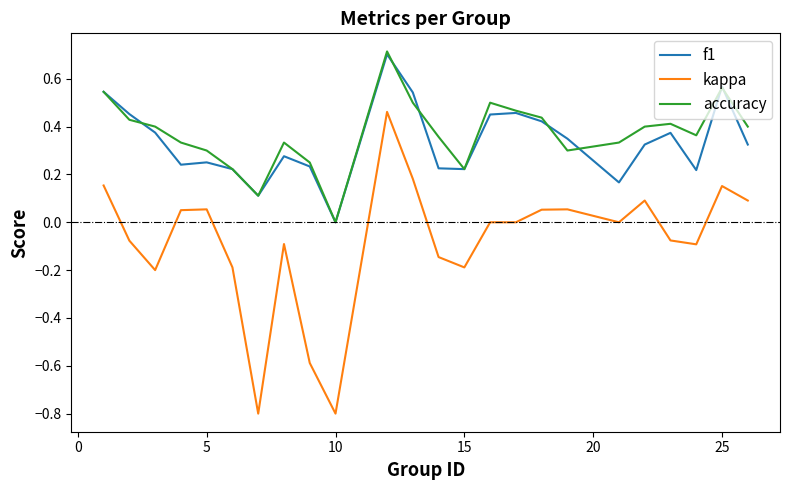

Which series has the largest range (max minus min)?

kappa